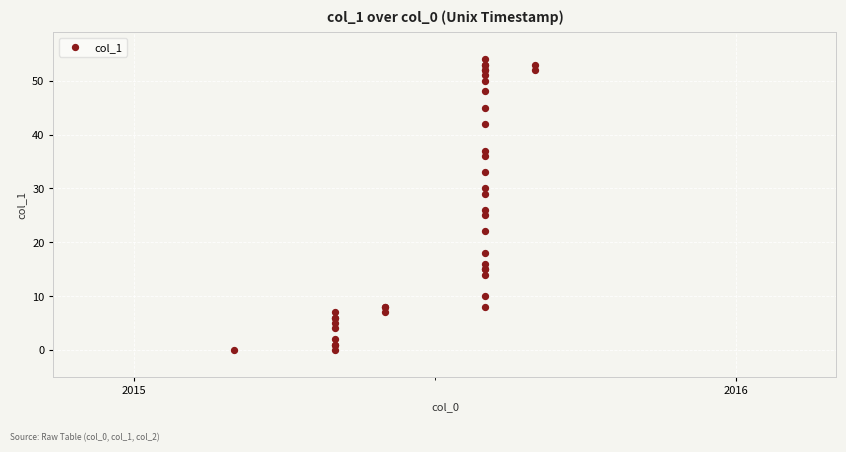

What Y value in the scatter plot is closest to 27?

26